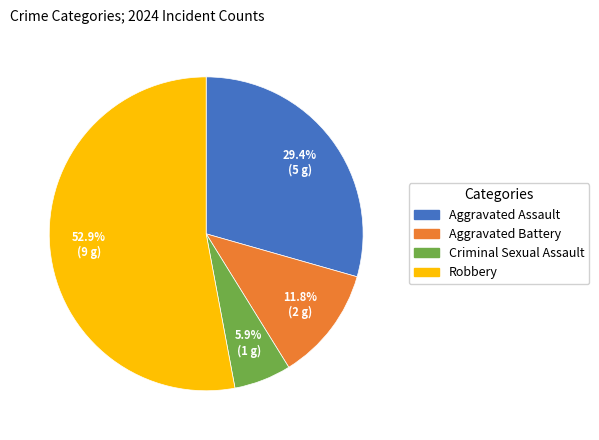

What is the smallest slice in the pie chart?

Criminal Sexual Assault